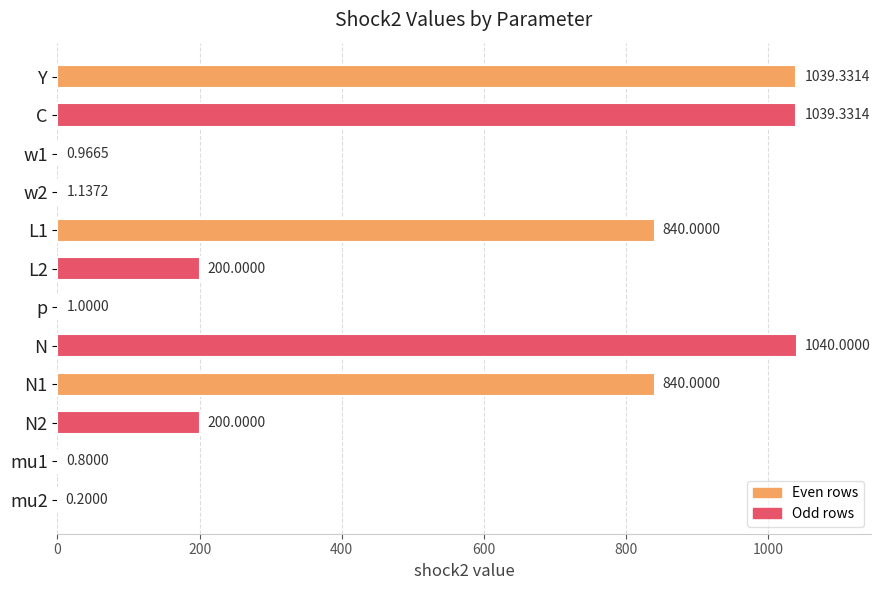

Are the bars horizontal?

Yes